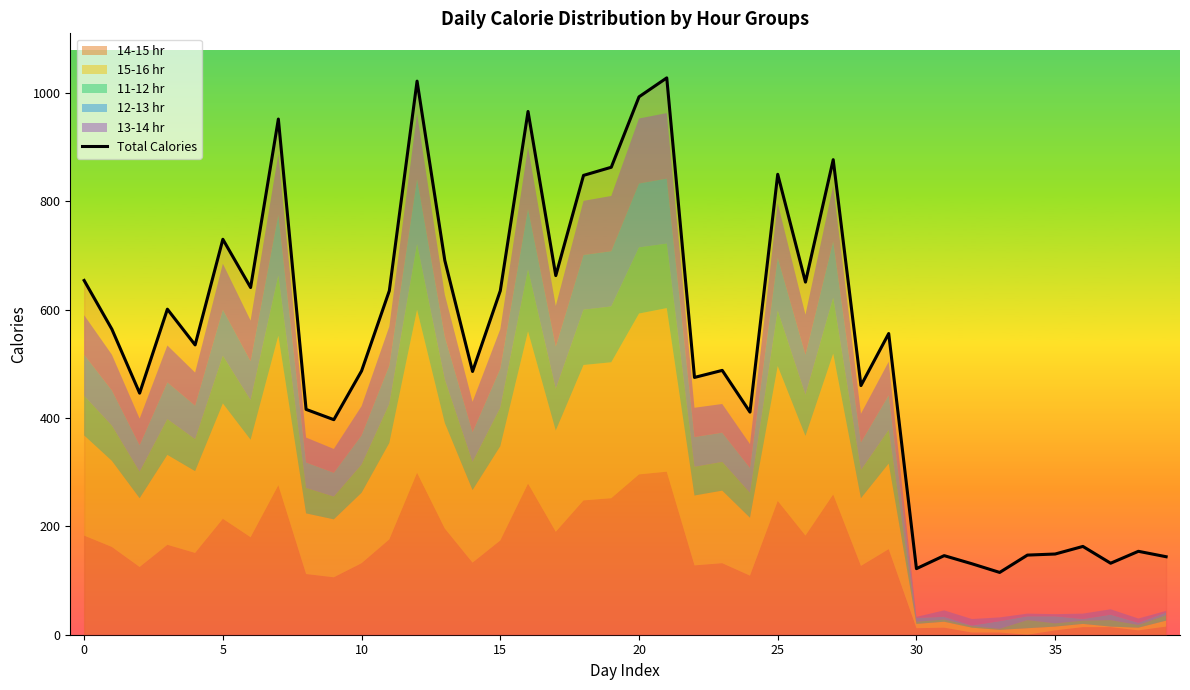

At which category does the chart reach its minimum across all series?

33